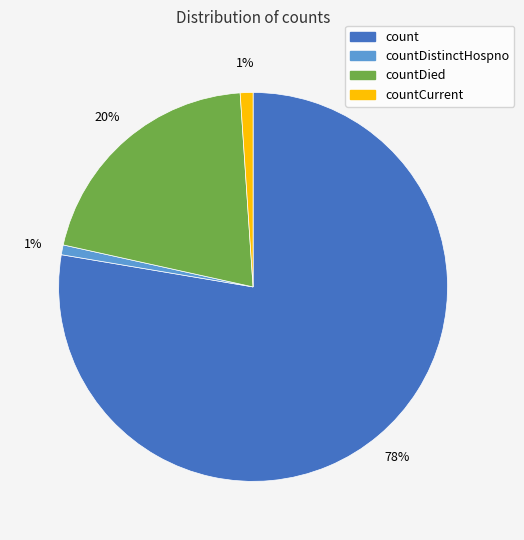

To the nearest percent, what is the difference between the largest and smallest slice percentages?

77%